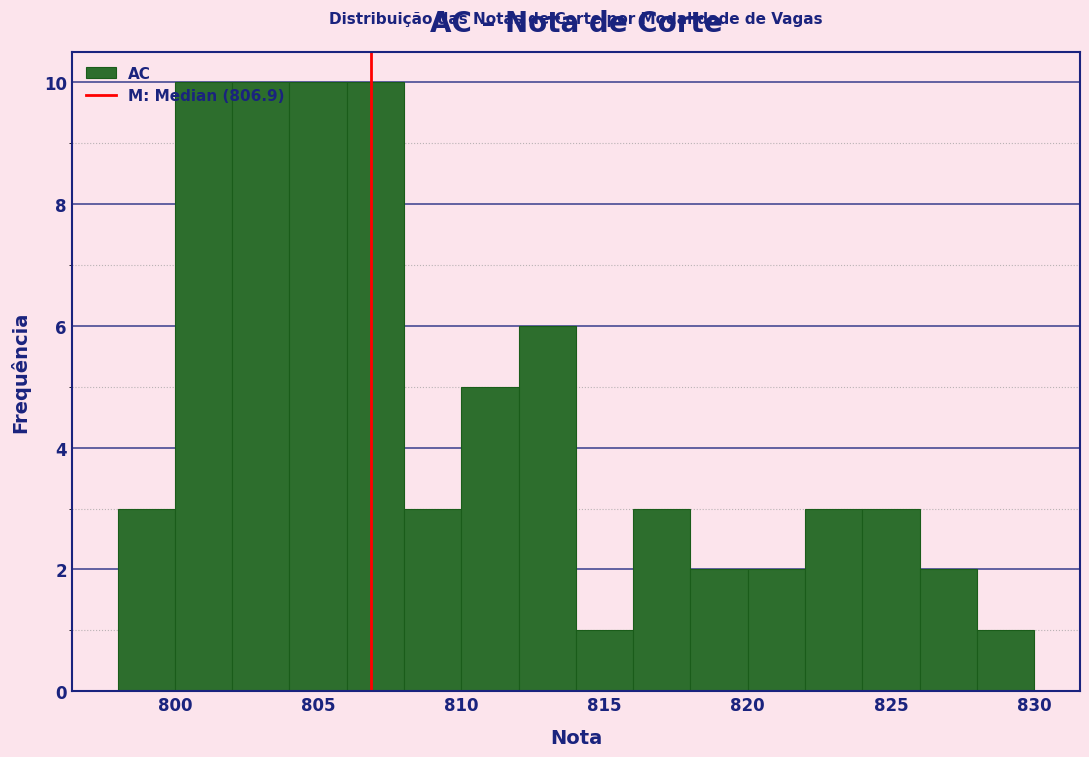

How tall is the bar that spans 802 to 804 on the x-axis? The values are not printed on the chart, so give them approximately, as read against the axis.

10